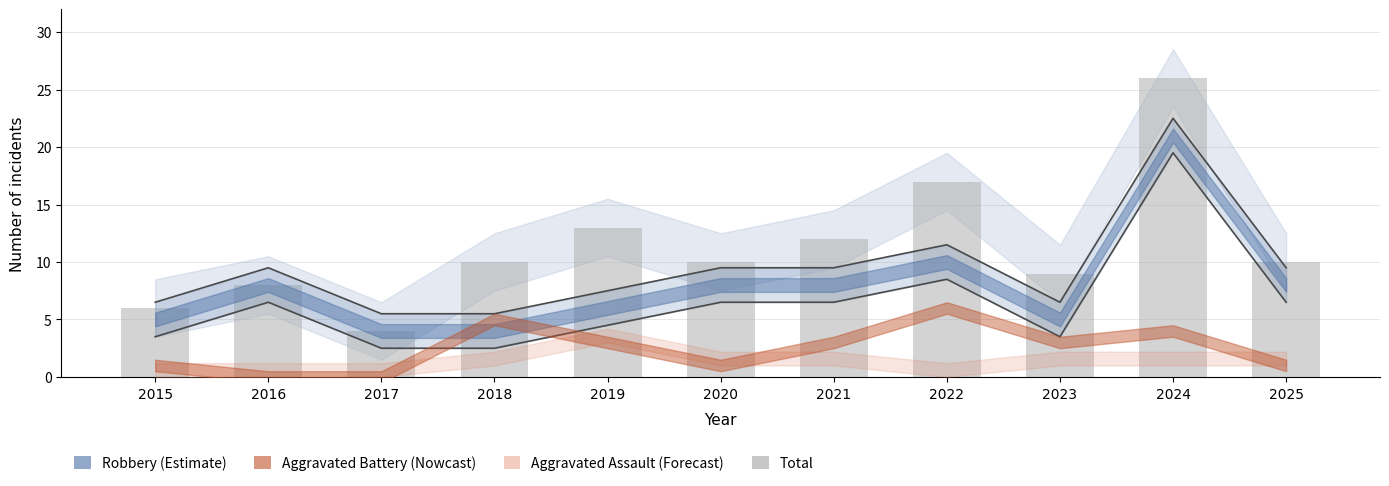

Reading left to right, list all the values displayed in this chart.

6	8	4	10	13	10	12	17	9	26	10